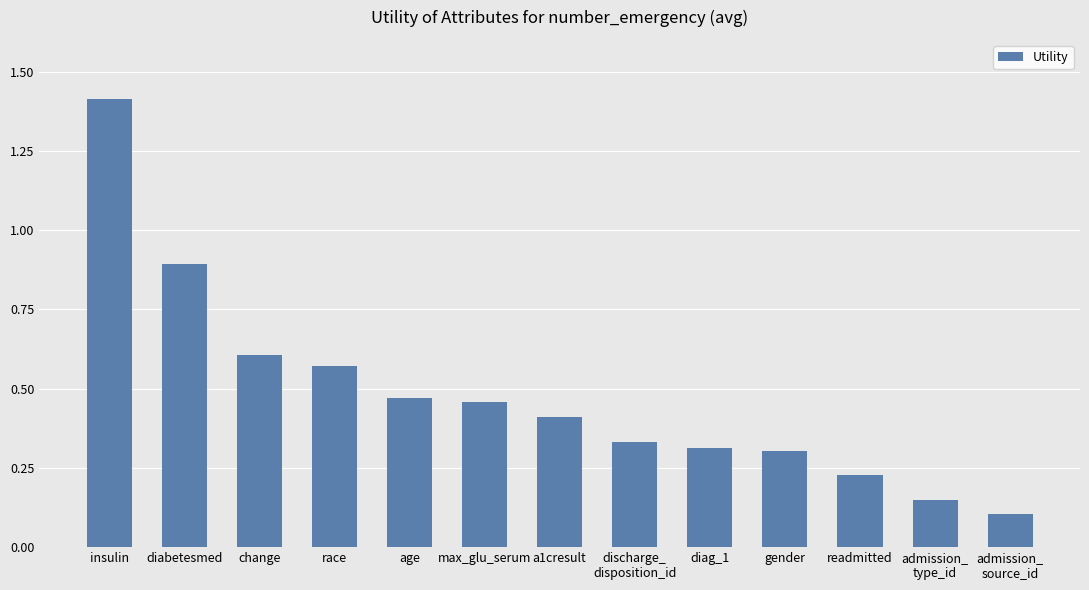

Where is the data nearest to the value 0?

admission_
source_id